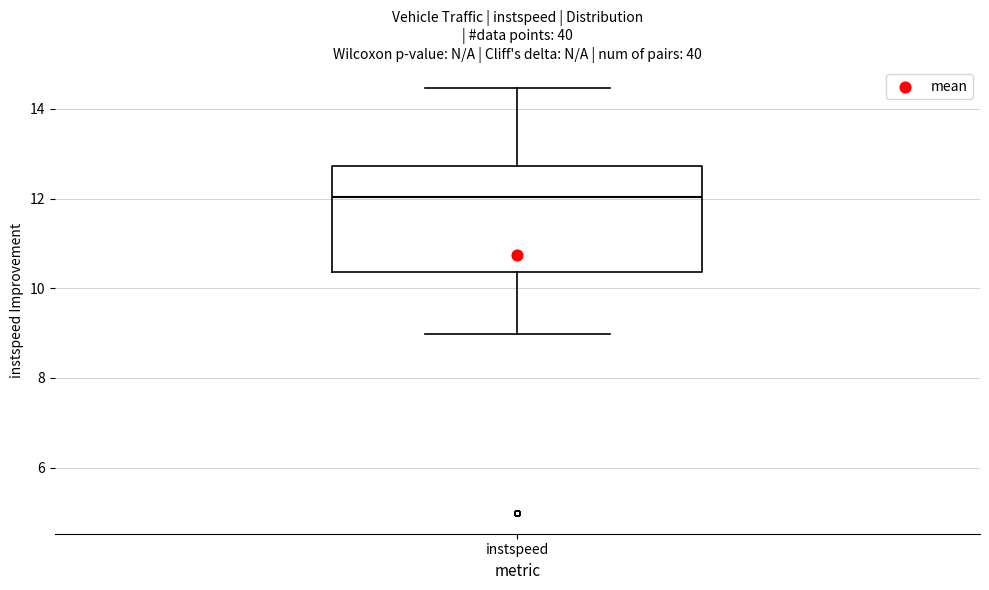

Transcribe this box plot: give where the median line is, the range the box spans, and where the two whiskers end, as read against the y-axis. The values are not printed on the chart, so give them approximately, as read against the axis.

median 12.0, box 10.4 to 12.8, whiskers 9.0 to 14.4